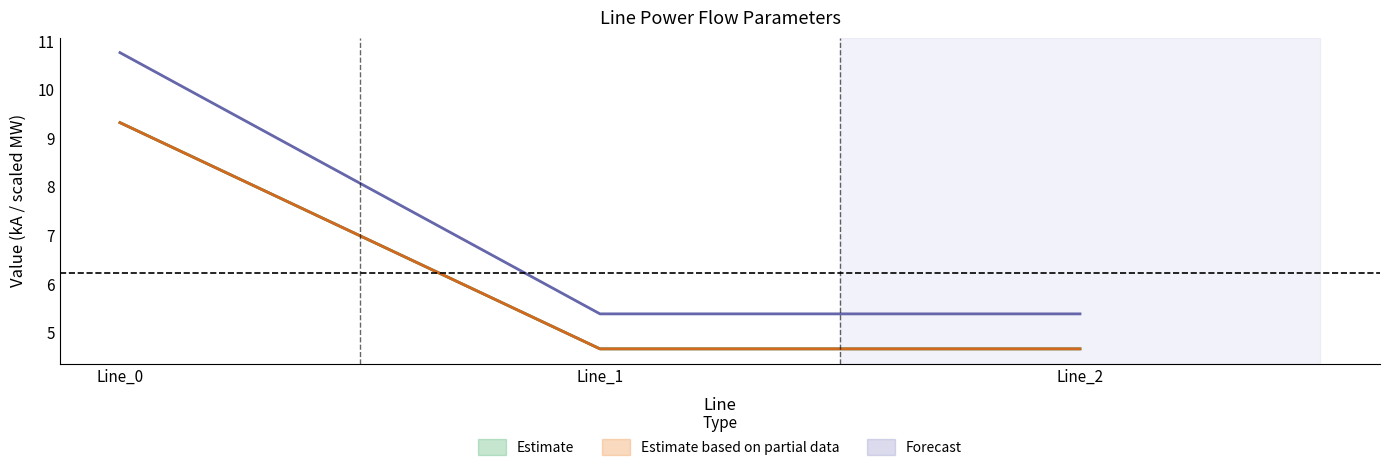

At which label does pf_ikss_b_to_ka reach its peak?

Line_0